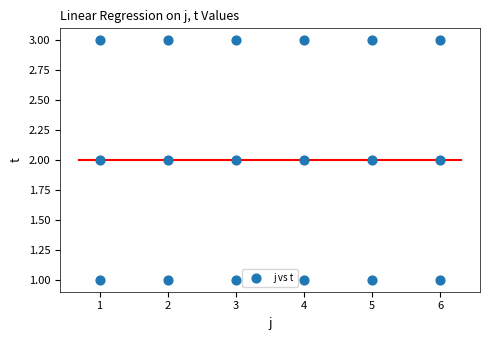

What is the range of X values (max minus min)?

5